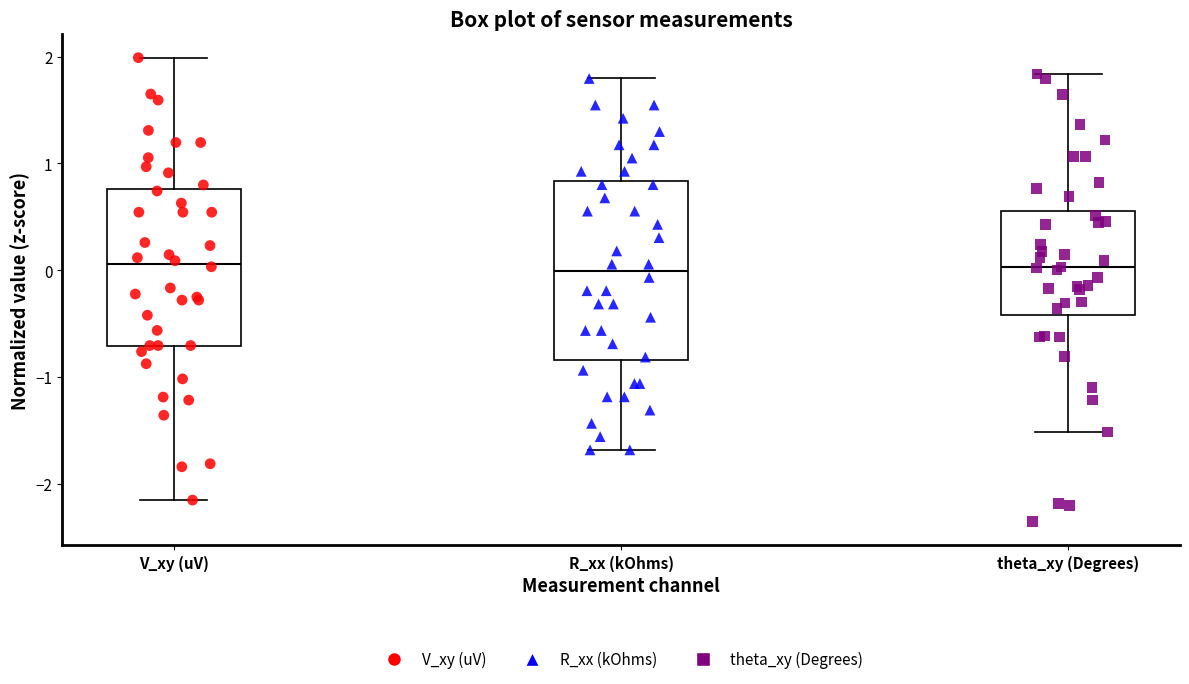

Where is the lower edge of the box for theta_xy (Degrees) on the y-axis? The values are not printed on the chart, so give them approximately, as read against the axis.

-0.4